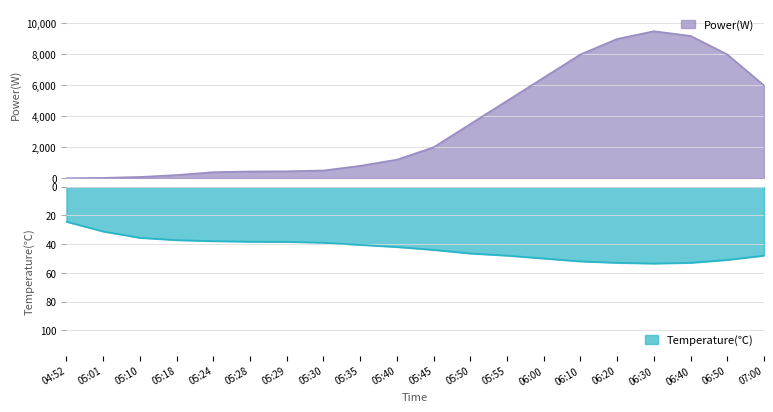

True or false: Temperature(℃) has more than 0 points higher than both neighbors.

True